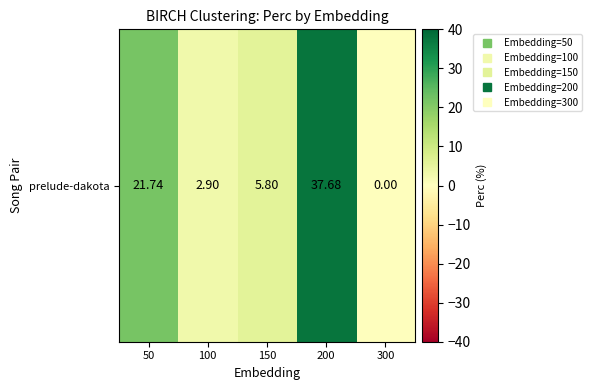

Reading left to right, extract all data points from this chart.

50=21.7	100=2.9	150=5.8	200=37.7	300=0.0